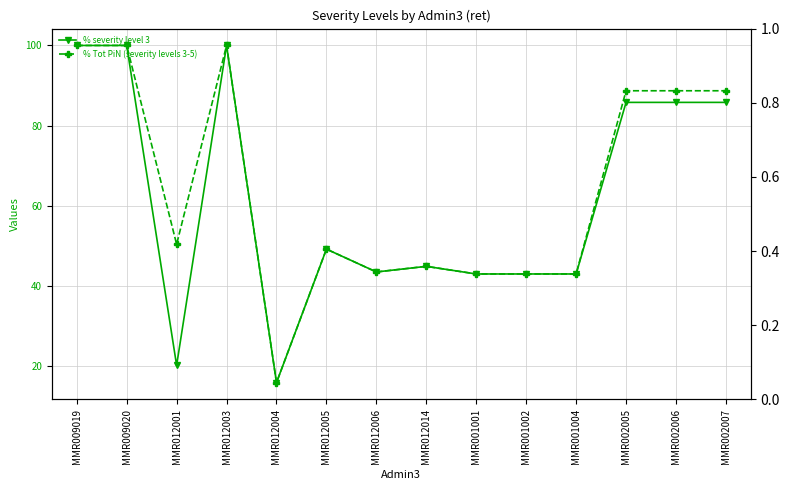

Where is the first local minimum for % Tot PiN (severity levels 3-5)?

MMR012001